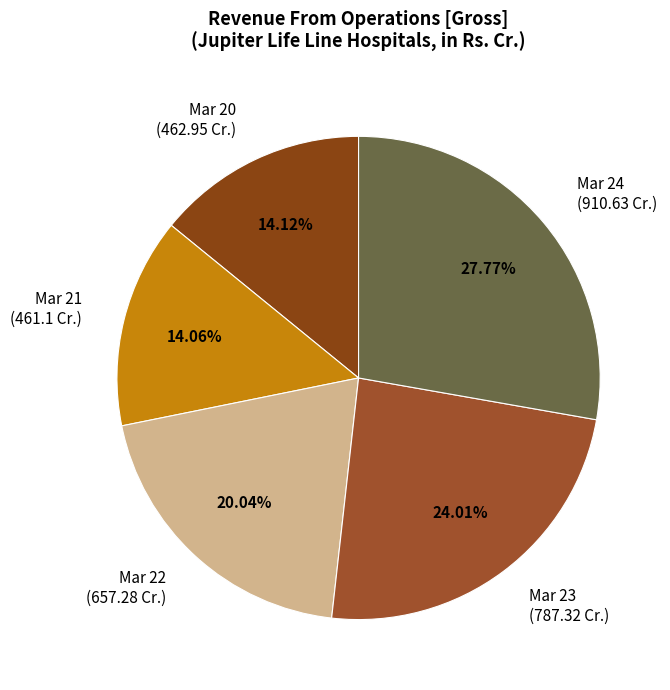

Does any single category account for the majority?

No